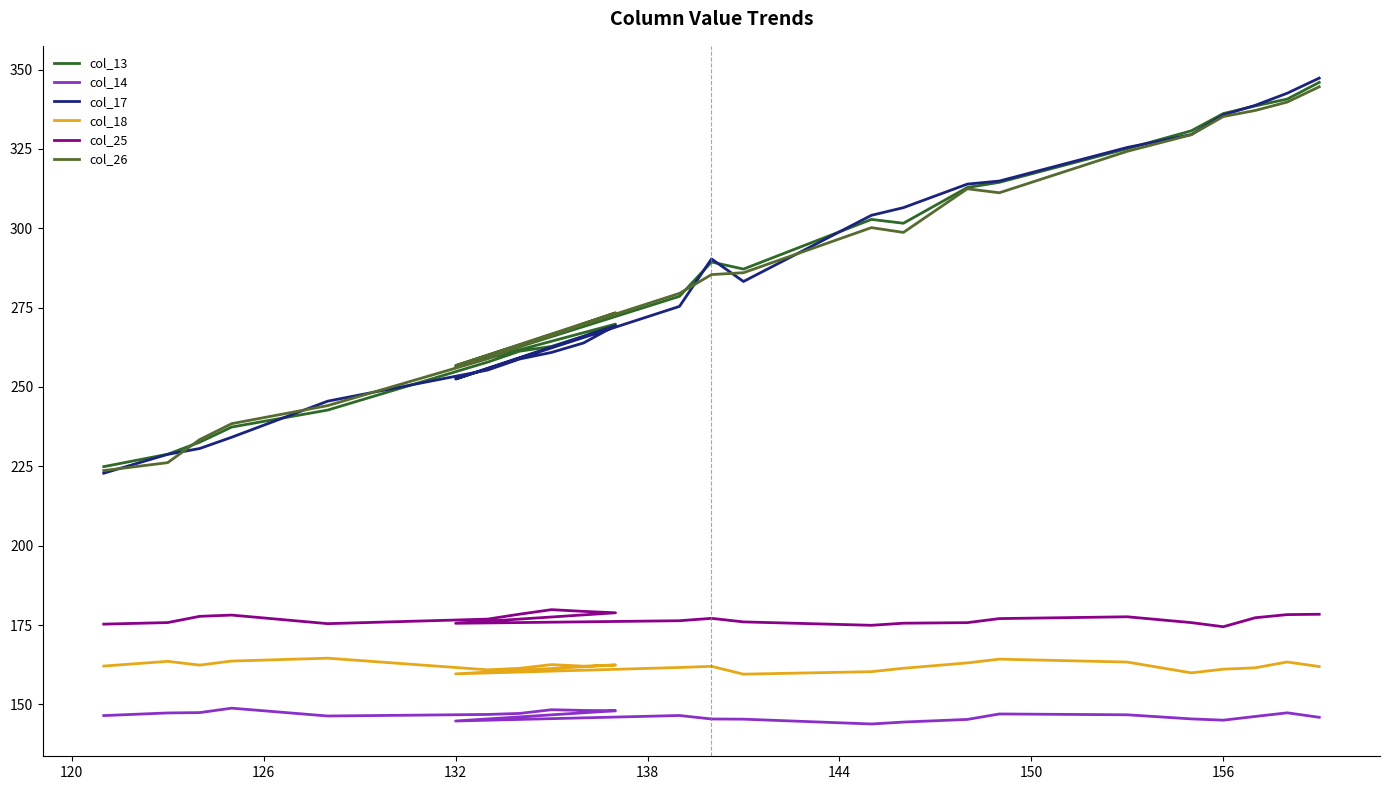

What is the difference between the second highest and minimum values in the col_17 series?

119.7